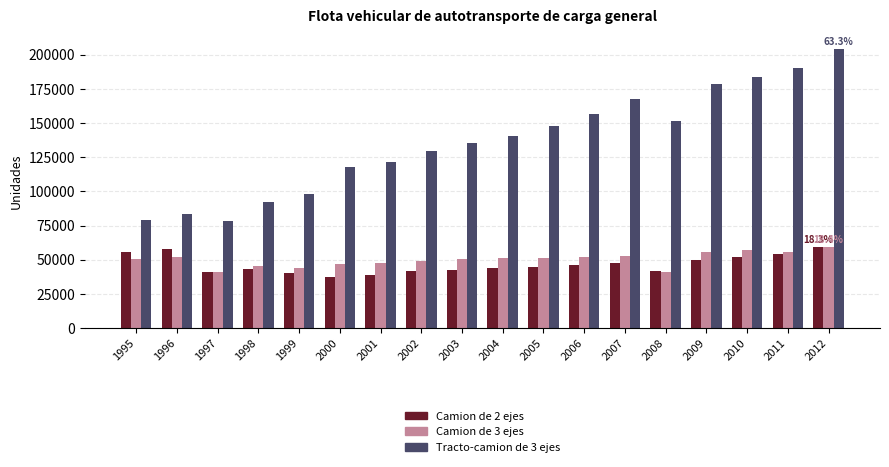

At how many categories does at least one series exceed 99333?

13